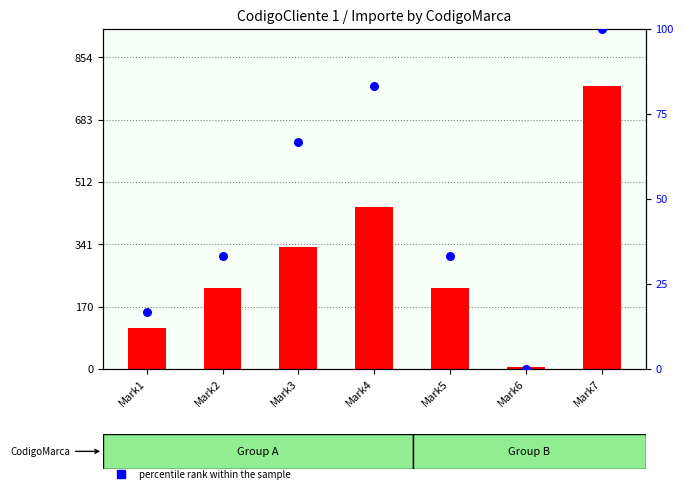

Which series has the widest spread of Y values?

Importe (count)